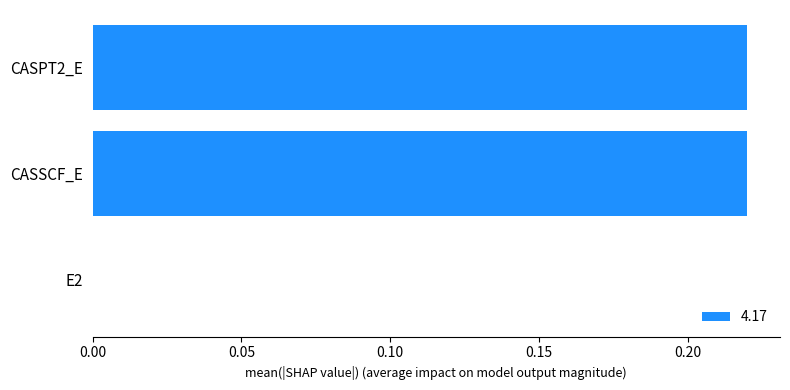

The value at CASSCF_E is 0.3. True or false?

False